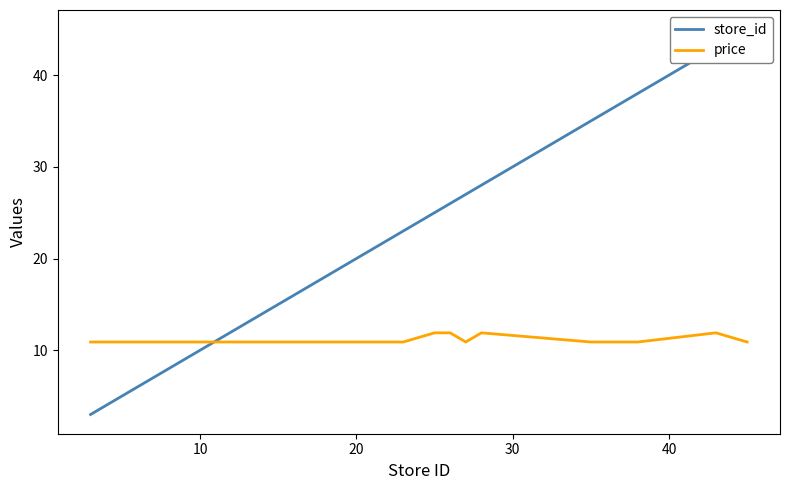

What is the minimum value for price?

10.9